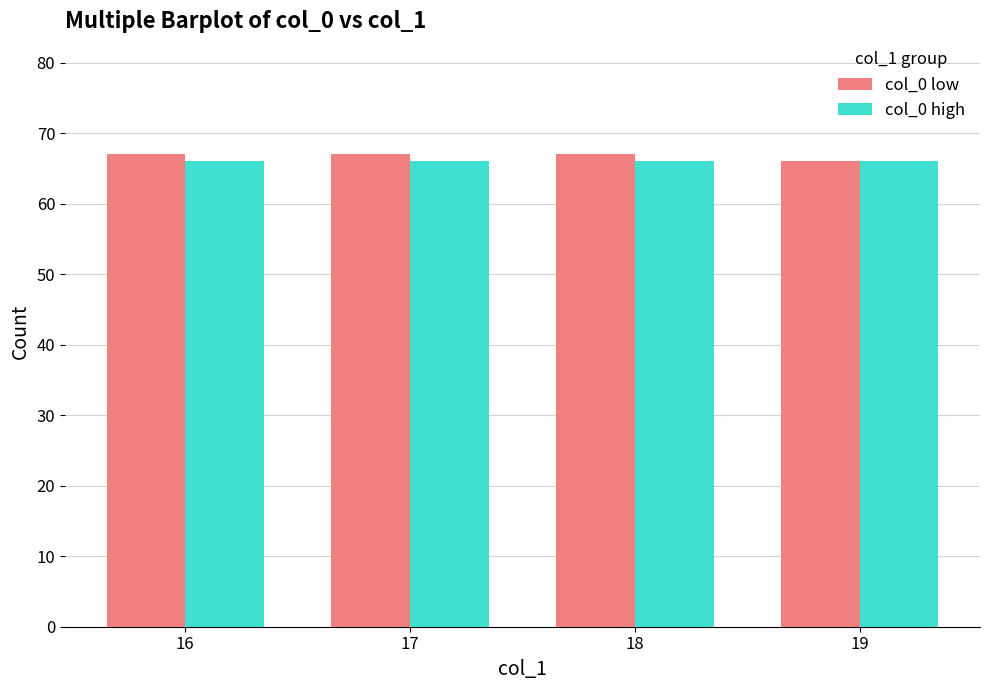

What is the value of the col_0 low bar at the 2nd from the left?

67